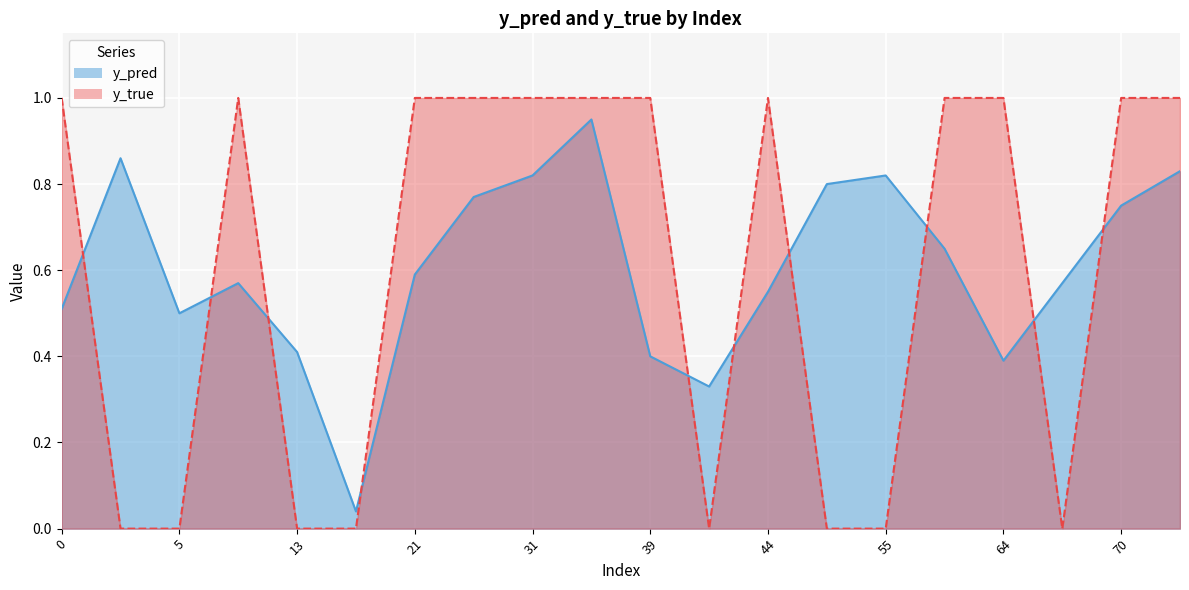

Reading left to right, transcribe all the data shown in this chart.

y_pred: 0=0.5	1=0.9	5=0.5	8=0.6	13=0.4	18=0.0	21=0.6	29=0.8	31=0.8	33=0.9	39=0.4	43=0.3	44=0.6	52=0.8	55=0.8	59=0.7	64=0.4	66=0.6	70=0.8	76=0.8
y_true: 0=1.0	1=0.0	5=0.0	8=1.0	13=0.0	18=0.0	21=1.0	29=1.0	31=1.0	33=1.0	39=1.0	43=0.0	44=1.0	52=0.0	55=0.0	59=1.0	64=1.0	66=0.0	70=1.0	76=1.0